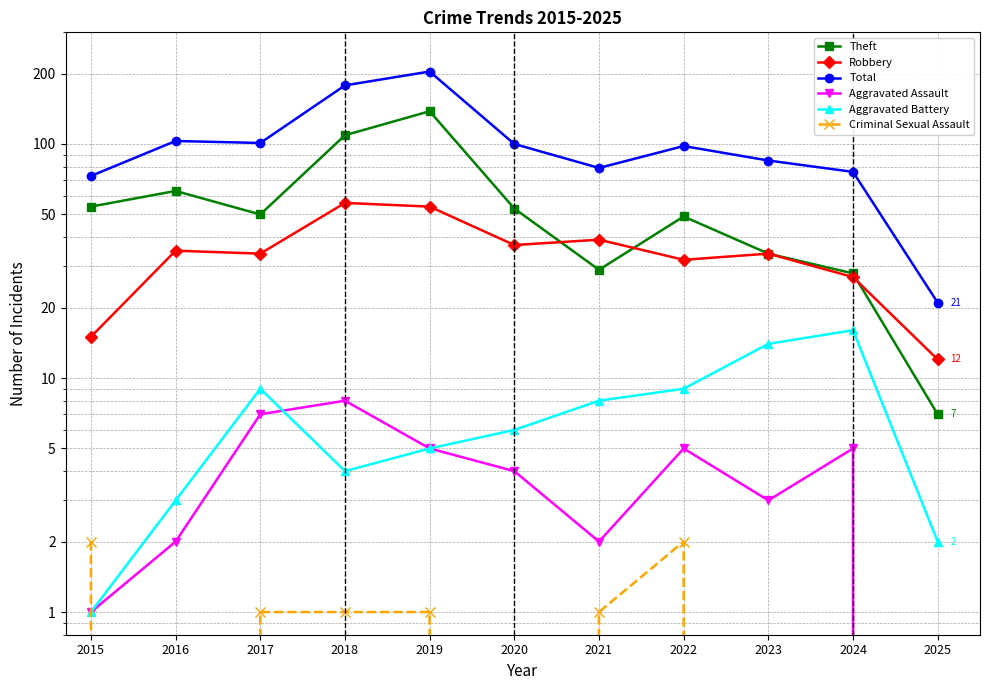

What is the difference between the maximum and minimum values in the Theft series?

131